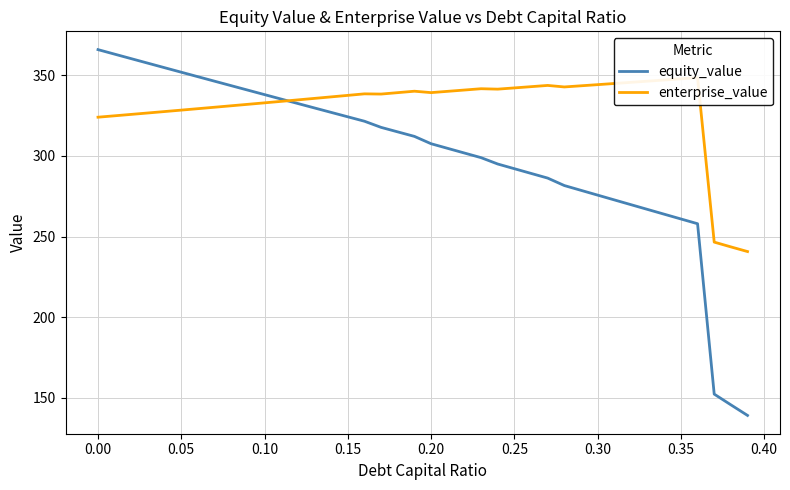

What is the lowest value of the equity_value series?

139.1